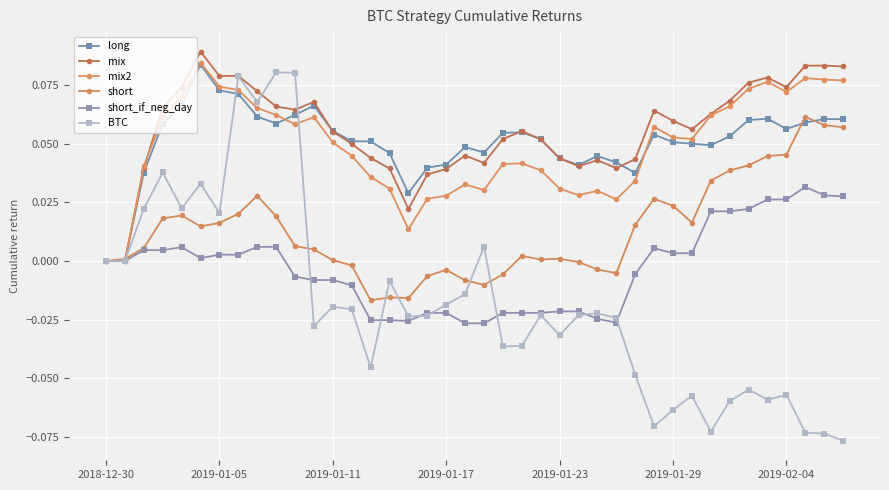

How many series are shown in this chart?

6